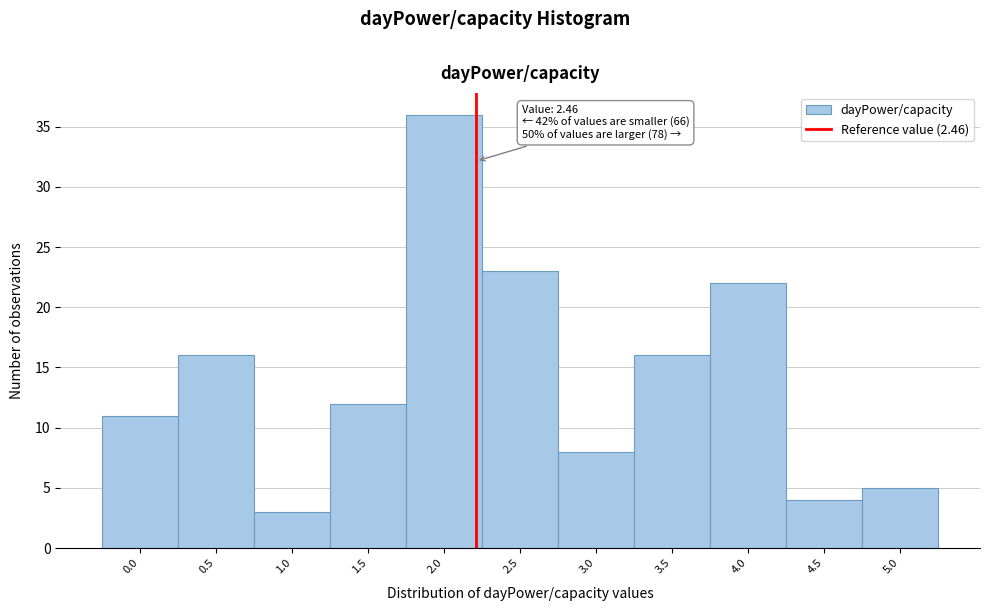

Reading left to right, what are all the values shown in this chart?

11	16	3	12	36	23	8	16	22	4	5